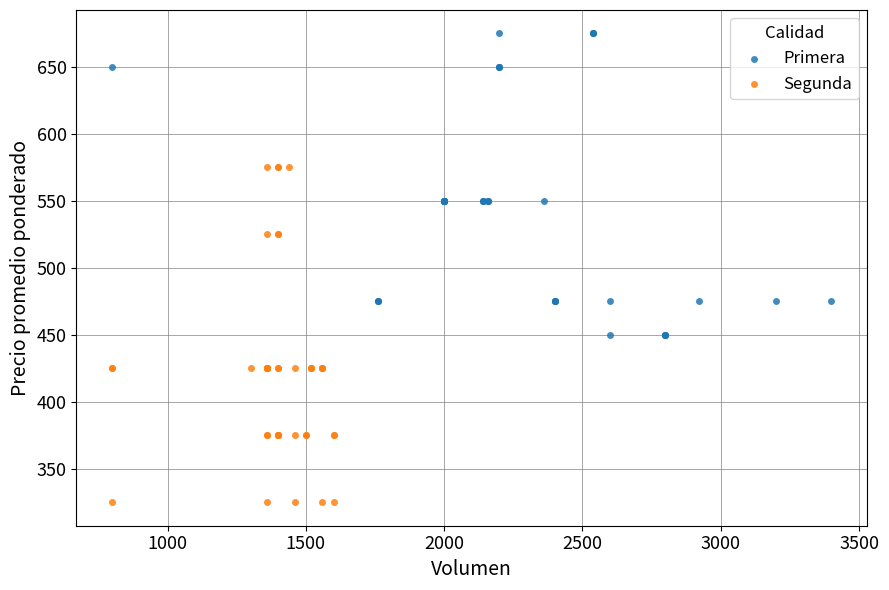

Which series reaches the minimum Y coordinate?

Segunda